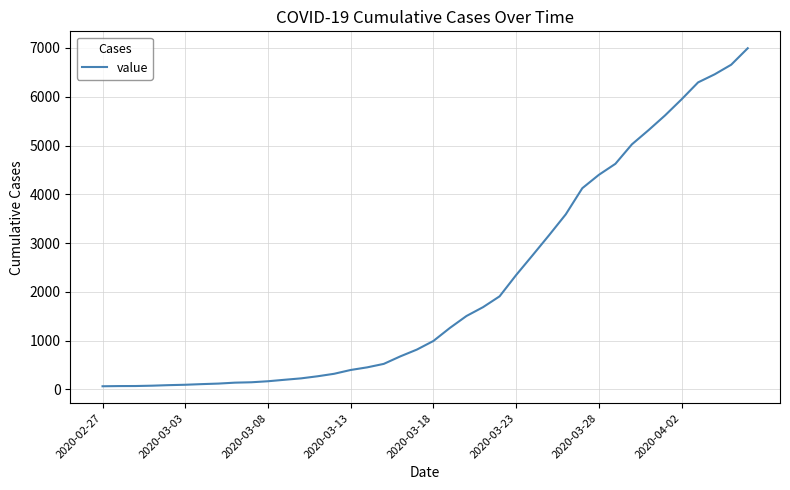

What is the greatest value displayed?

6995